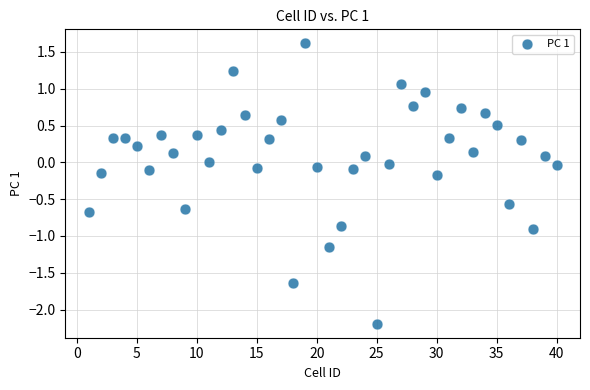

What is the range of Y values (max minus min)?

3.8